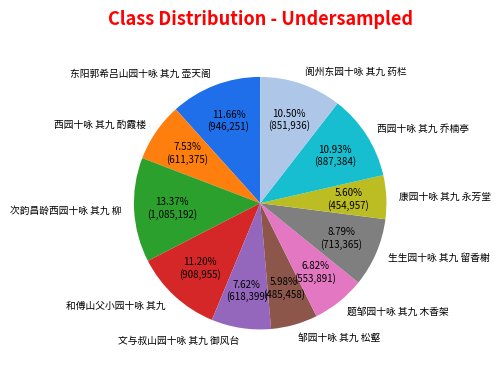

How many segments does this pie chart have?

11